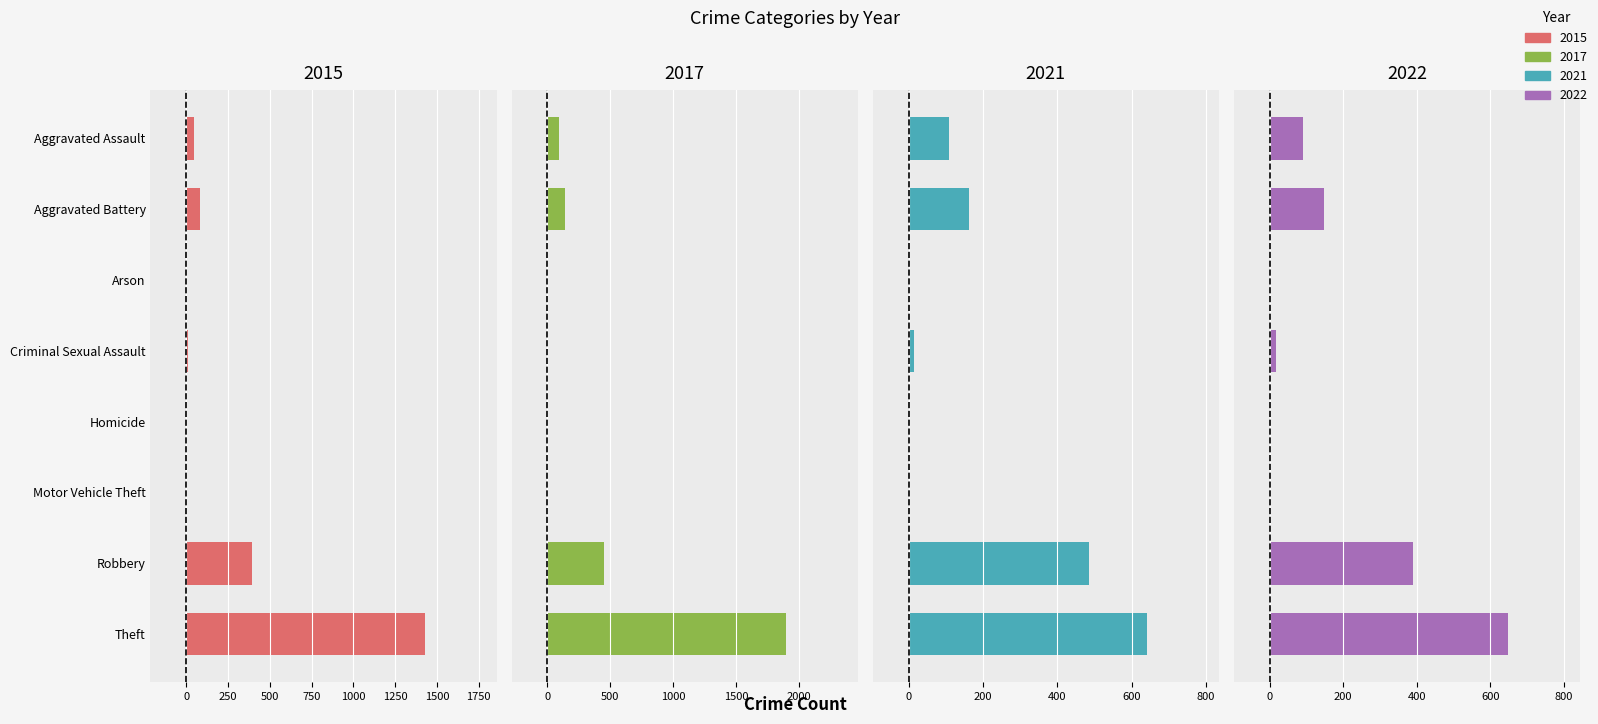

Reading right to left, list all the values displayed in this chart.

2015: Theft=1429	Robbery=395	Motor Vehicle Theft=1	Homicide=0	Criminal Sexual Assault=12	Arson=3	Aggravated Battery=82	Aggravated Assault=46
2017: Theft=1896	Robbery=446	Motor Vehicle Theft=2	Homicide=1	Criminal Sexual Assault=8	Arson=0	Aggravated Battery=142	Aggravated Assault=95
2021: Theft=642	Robbery=484	Motor Vehicle Theft=2	Homicide=4	Criminal Sexual Assault=15	Arson=2	Aggravated Battery=163	Aggravated Assault=110
2022: Theft=649	Robbery=390	Motor Vehicle Theft=2	Homicide=4	Criminal Sexual Assault=16	Arson=3	Aggravated Battery=148	Aggravated Assault=91